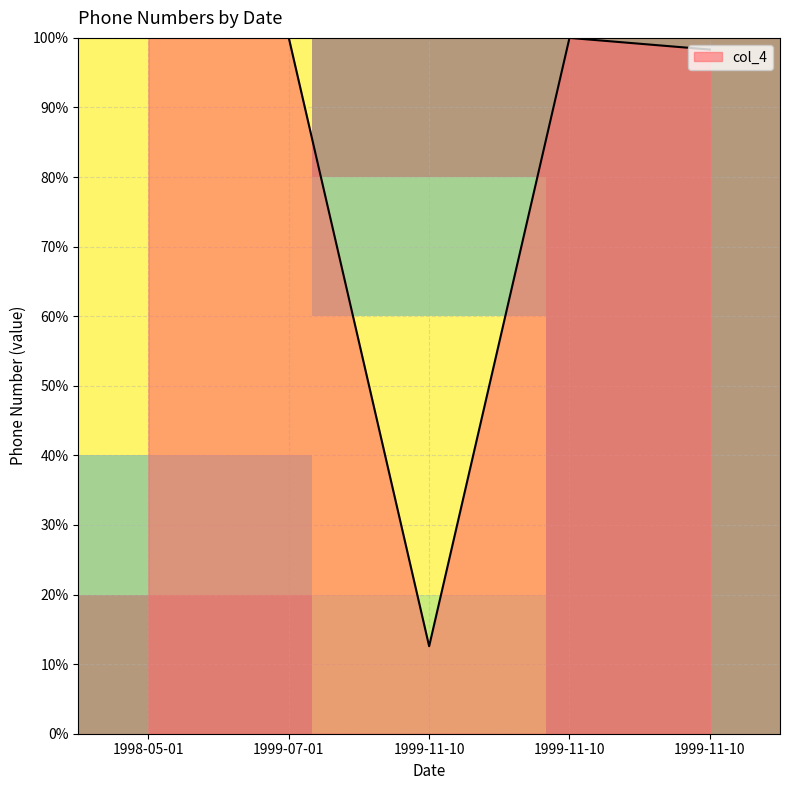

The value of row_0 at 1998-05-01 is 1.0. True or false?

True